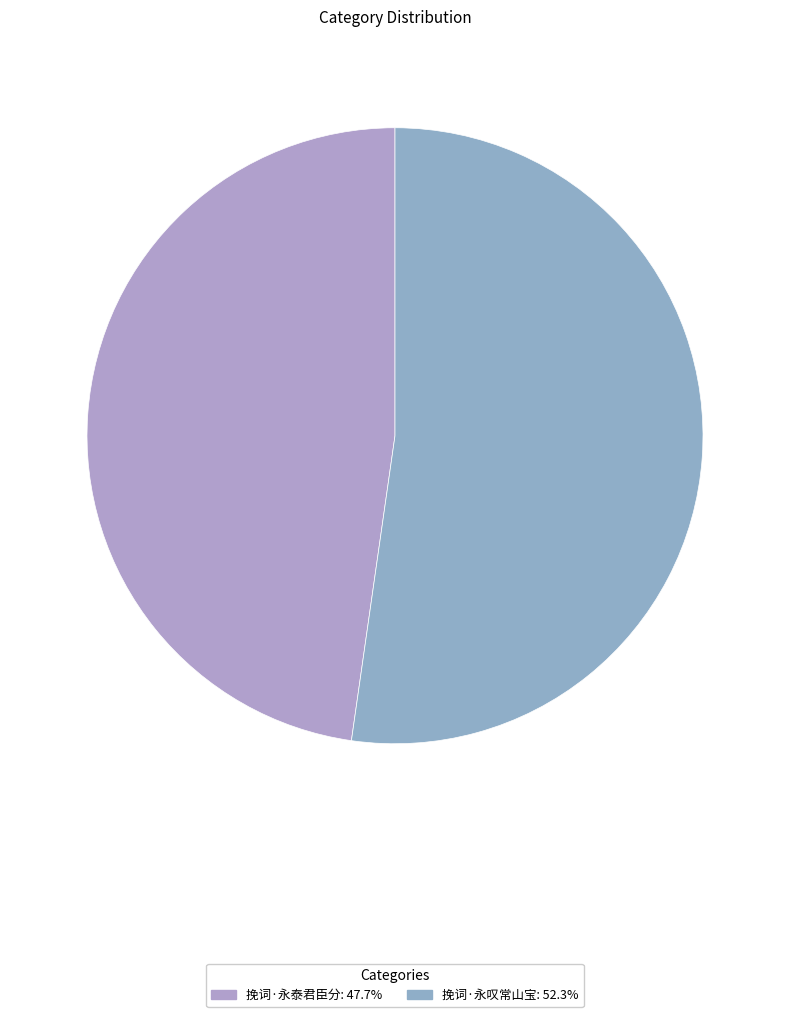

Is it true that 挽词·永叹常山宝 is 63% of the pie?

False